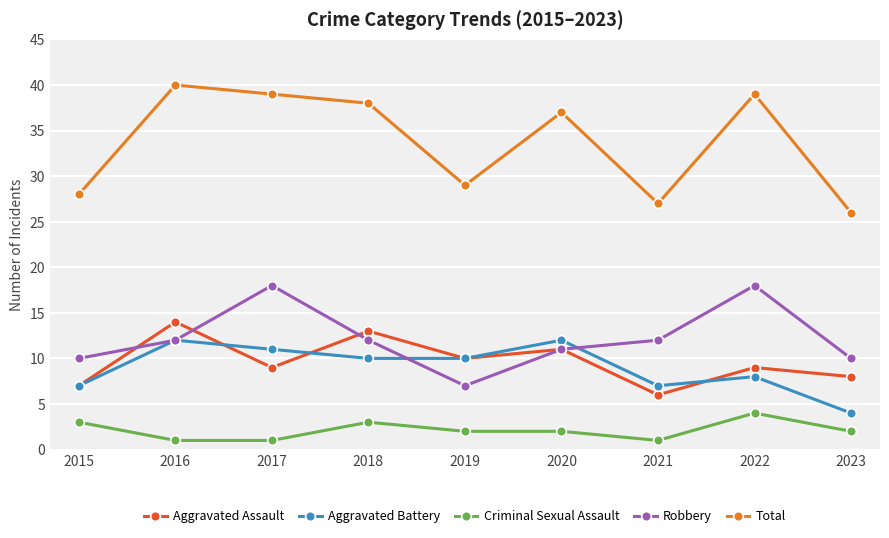

Which series has the largest range (max minus min)?

Total